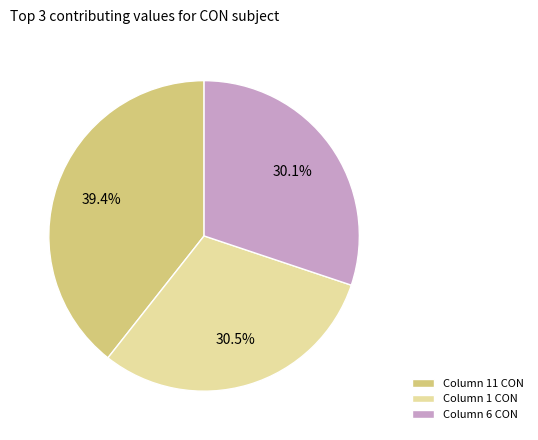

Which slice is the largest?

Column 11 CON